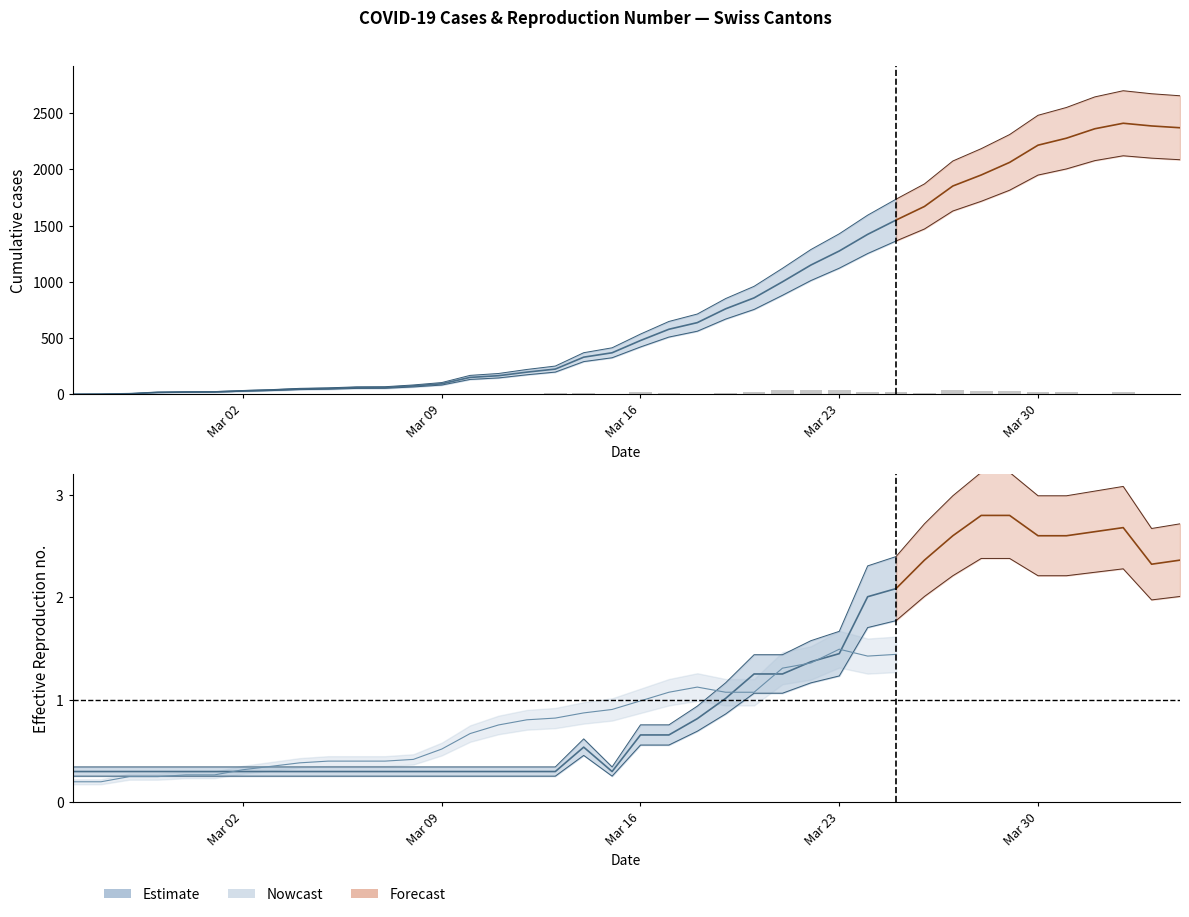

The CH series shows 1670 at 30. True or false?

True